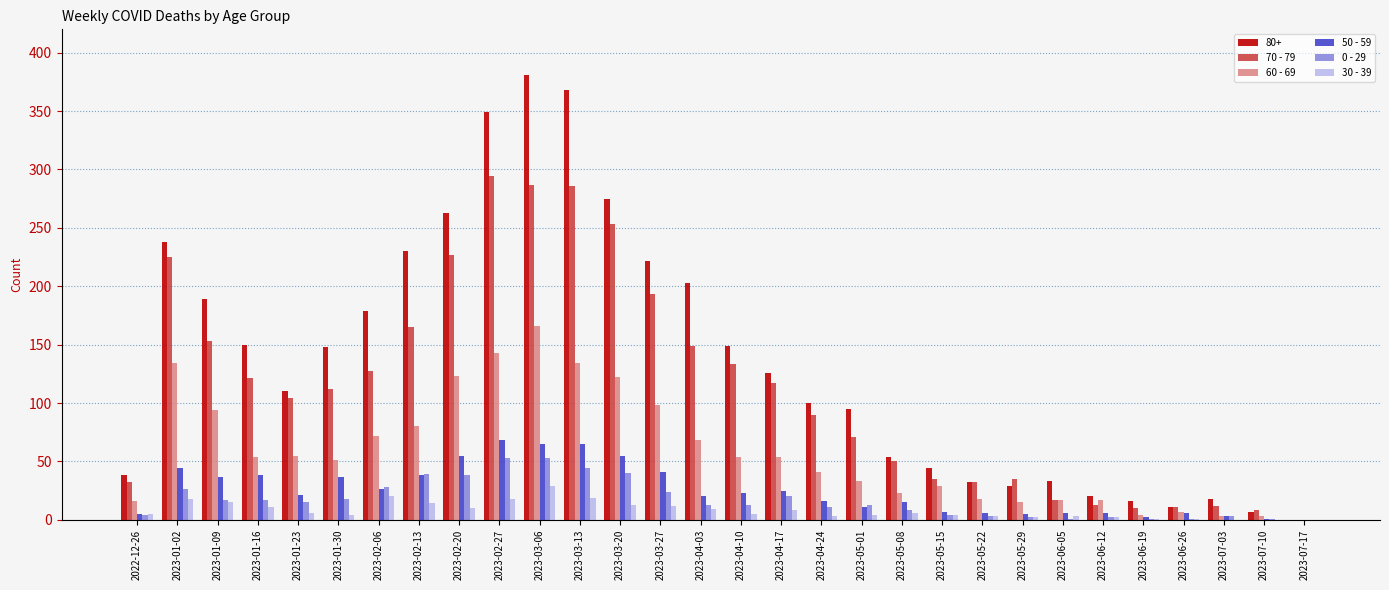

Which series has the largest total across all categories?

80+